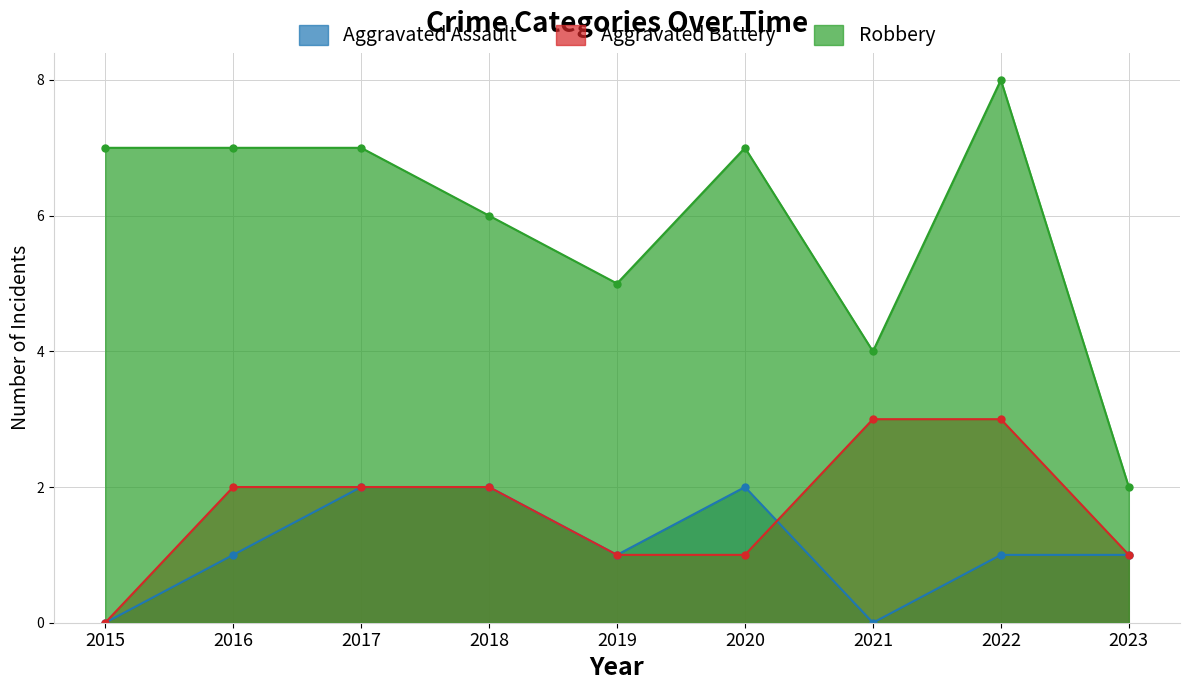

At which category is the sum across all series the highest?

2022